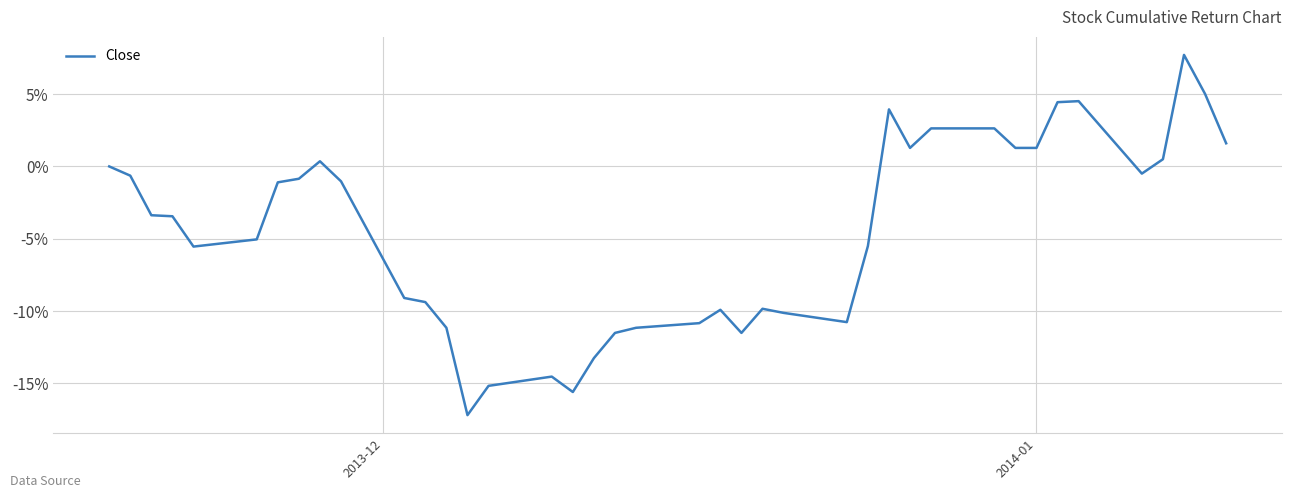

What is the greatest value displayed?

7.7